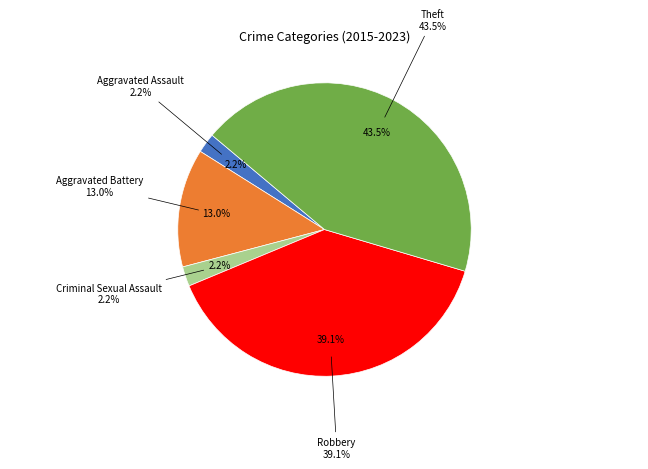

What percentage is the Criminal Sexual Assault slice, to the nearest percent?

2%